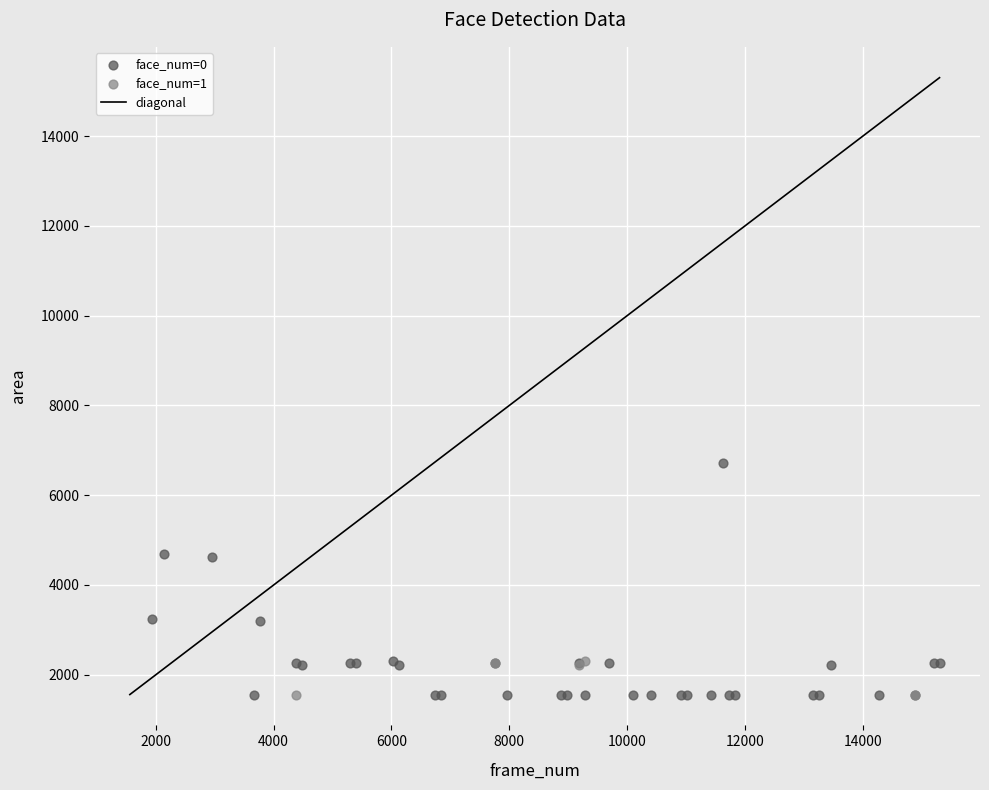

Which series reaches the maximum Y coordinate?

face_num=0